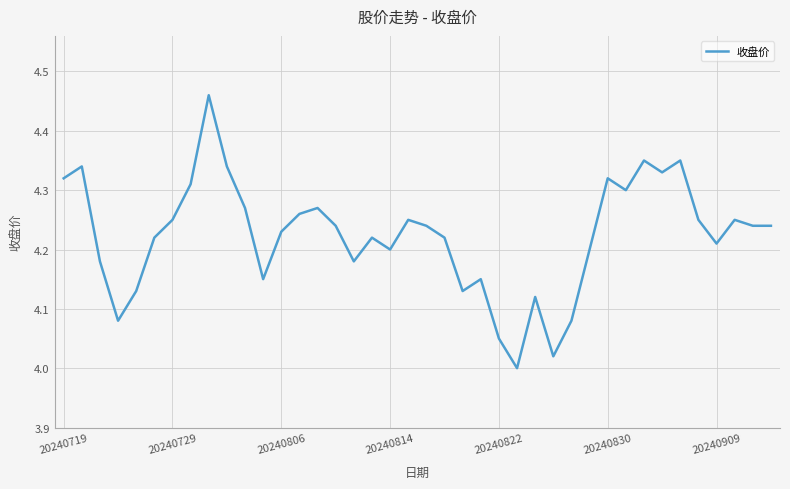

What is the difference between the maximum and minimum values?

0.5